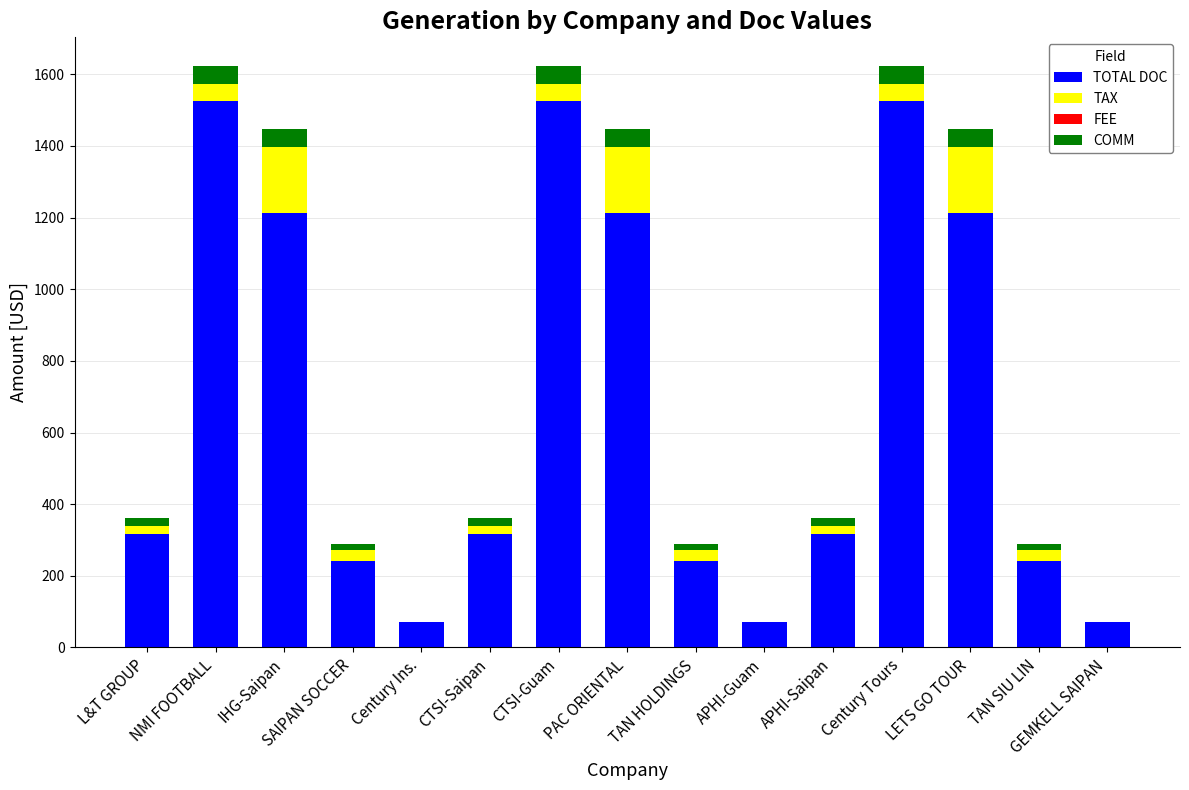

How many categories are shown in the chart?

15